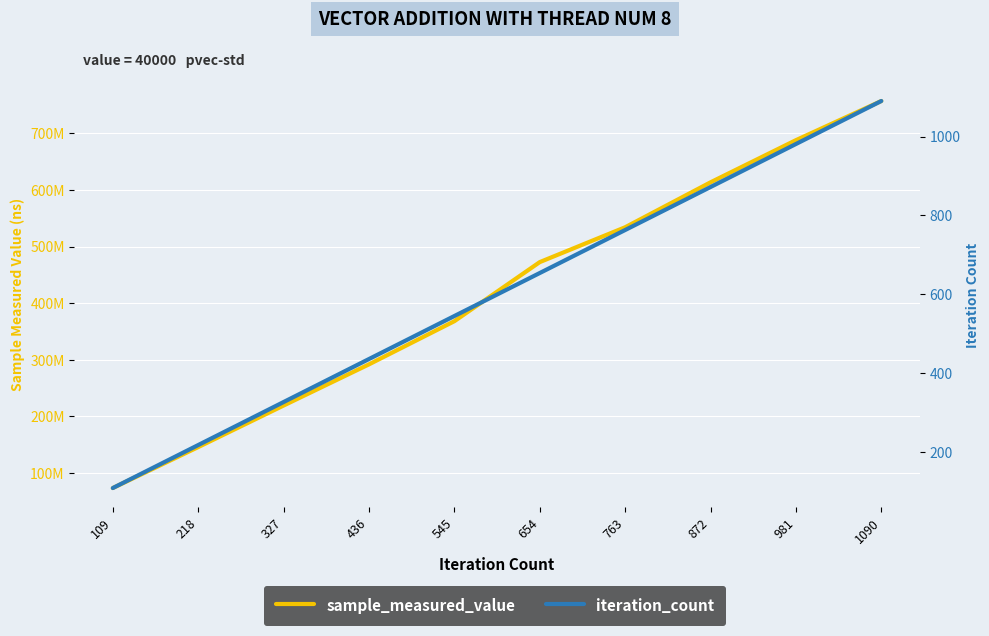

What is the average value of the iteration_count series?

600